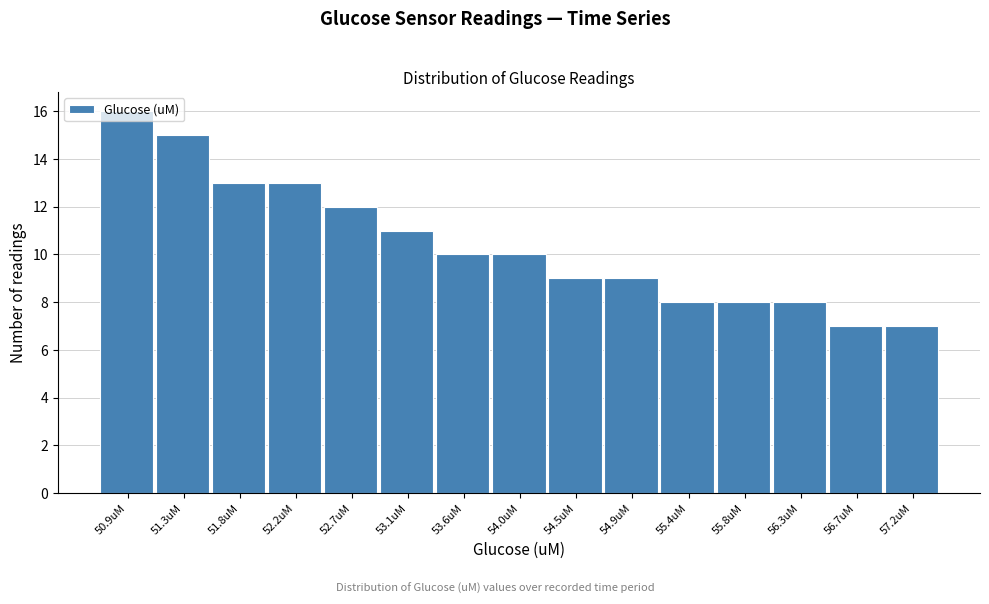

What is the label of the 2nd bar from the right?

56.7uM